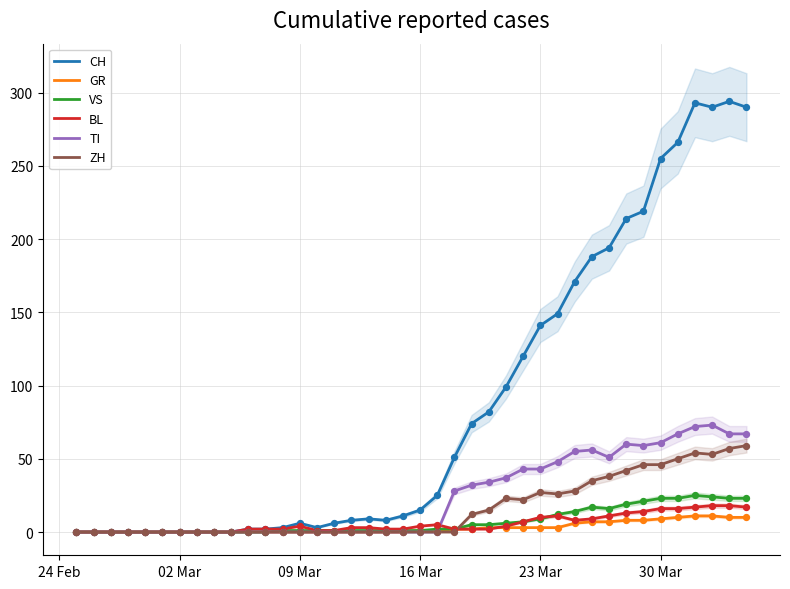

Which series has the largest total across all categories?

CH